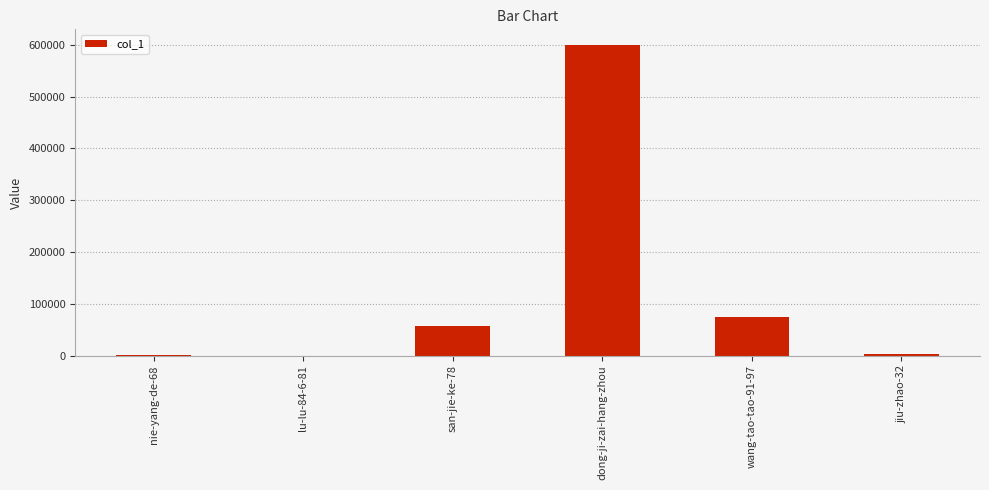

Are the bars horizontal?

No